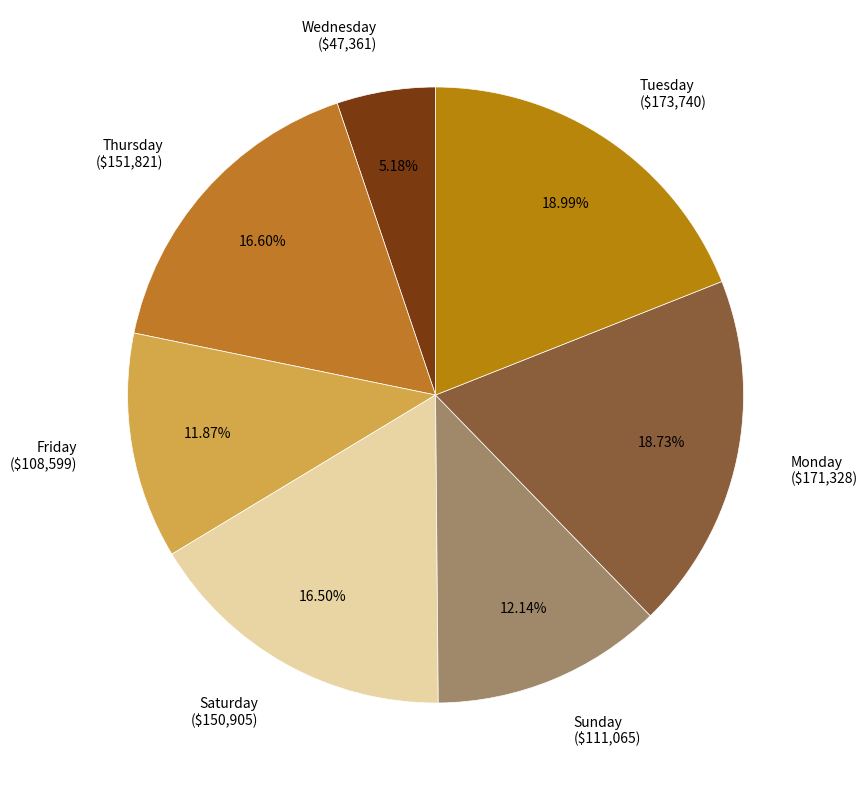

Which slice is the smallest?

Wednesday